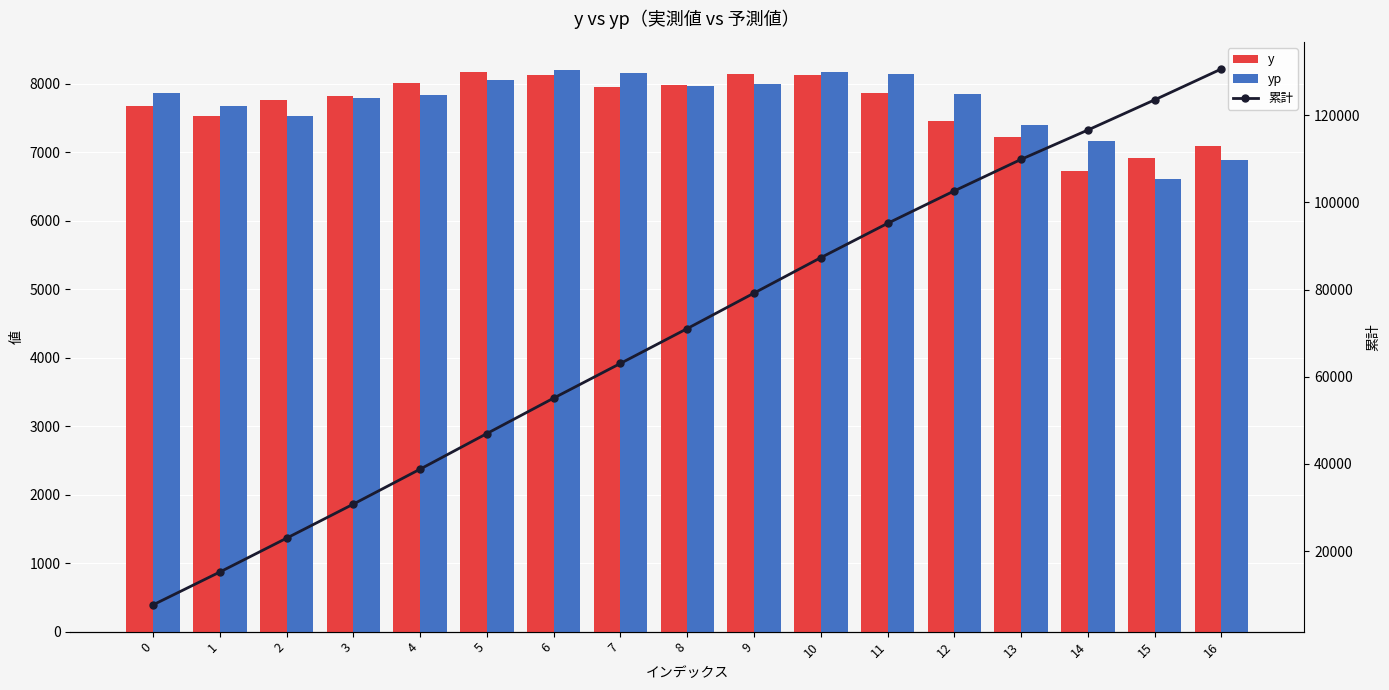

How many data points in y are above 7818?

8